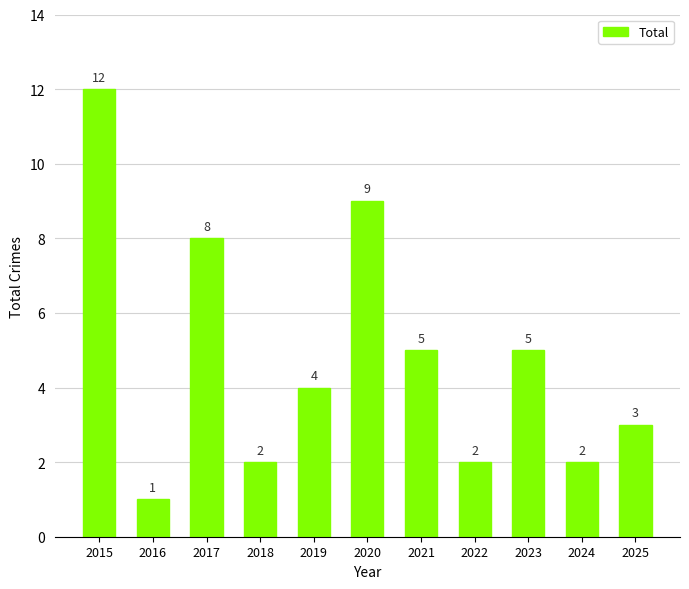

What is the change in value from 2016 to 2019?

+3